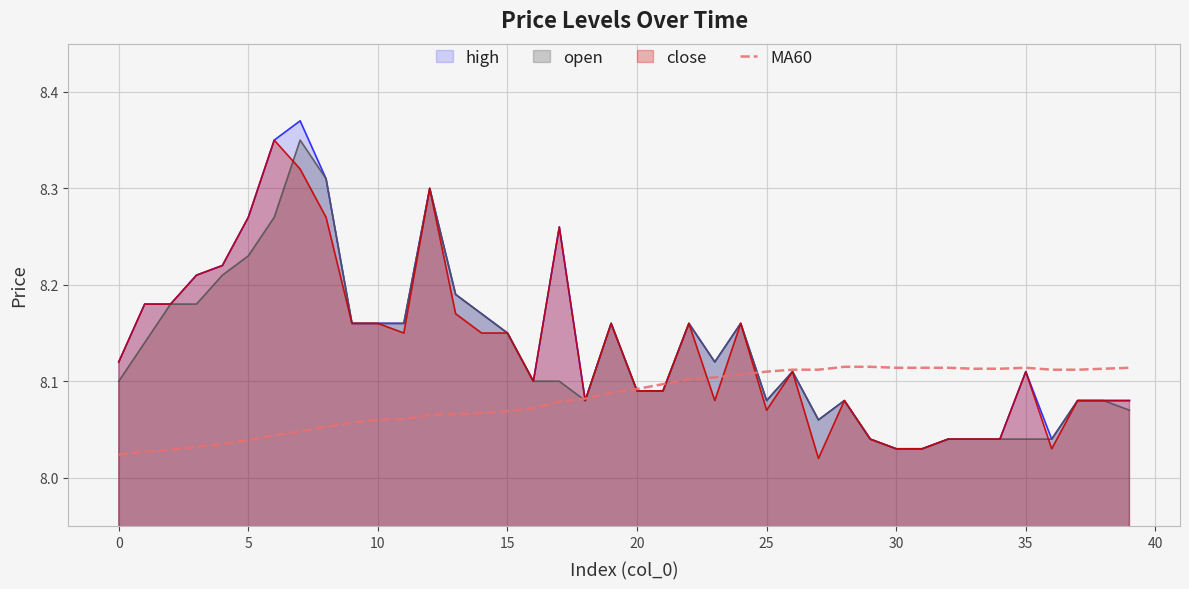

Is it true that high equals 4.1 at 30?

False